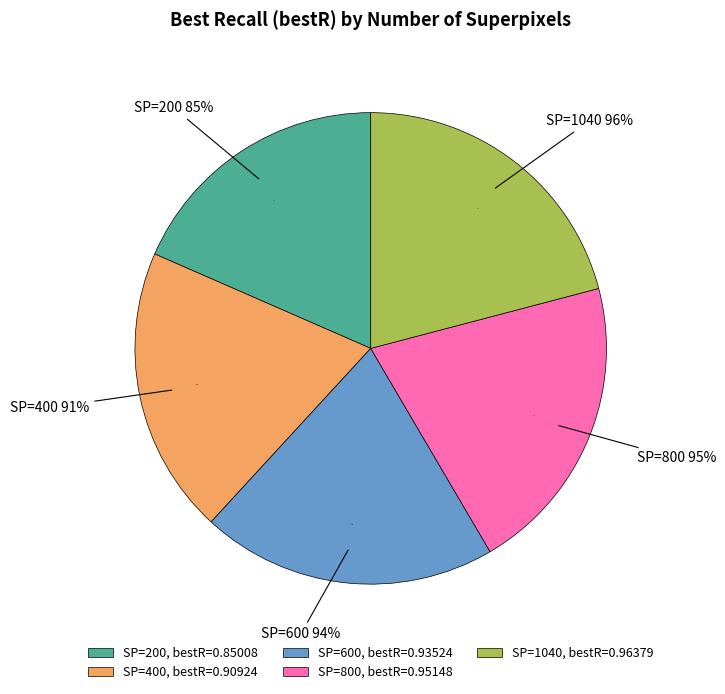

The 200 slice represents 32% of the pie. True or false?

False